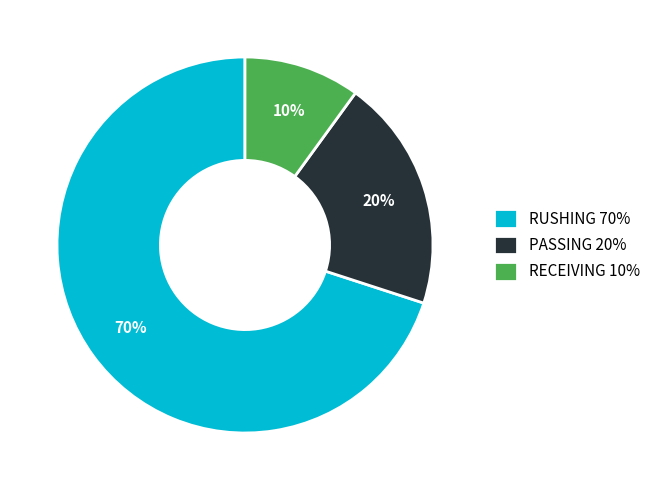

To the nearest percent, what portion does RUSHING represent?

70%